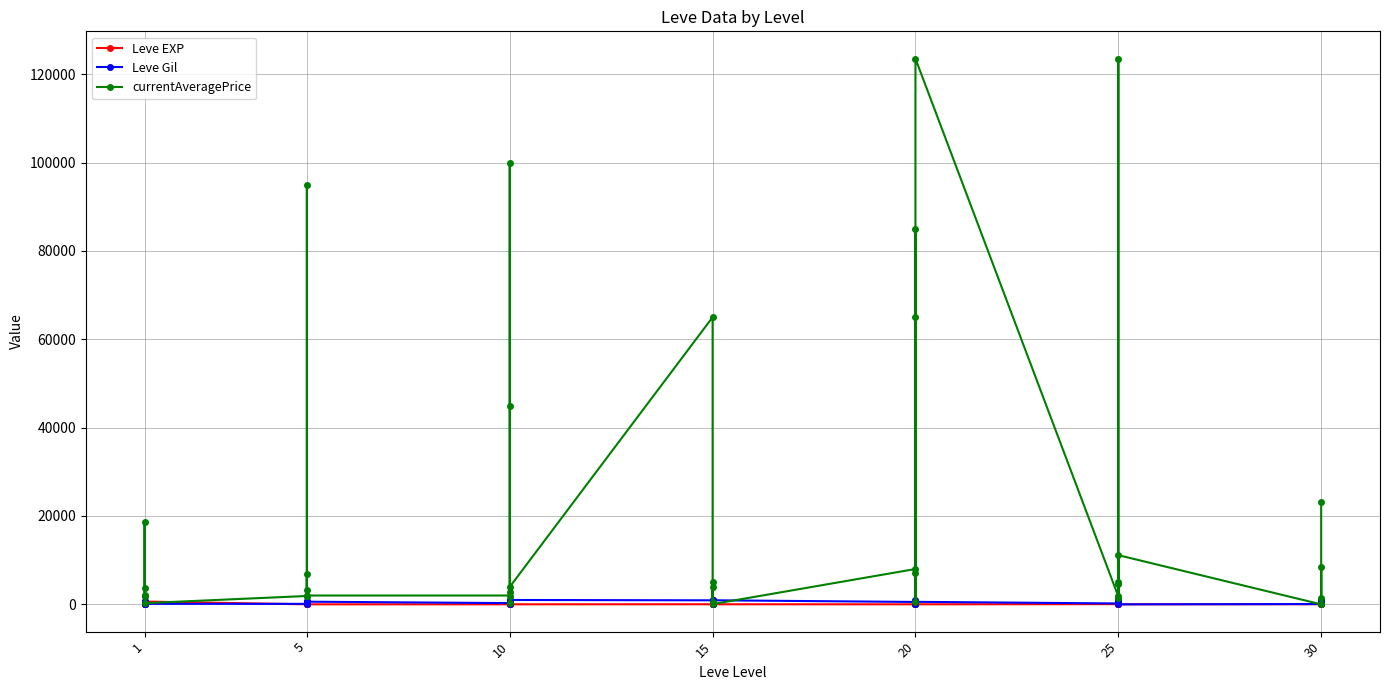

What is the sum of all currentAveragePrice values?

838182